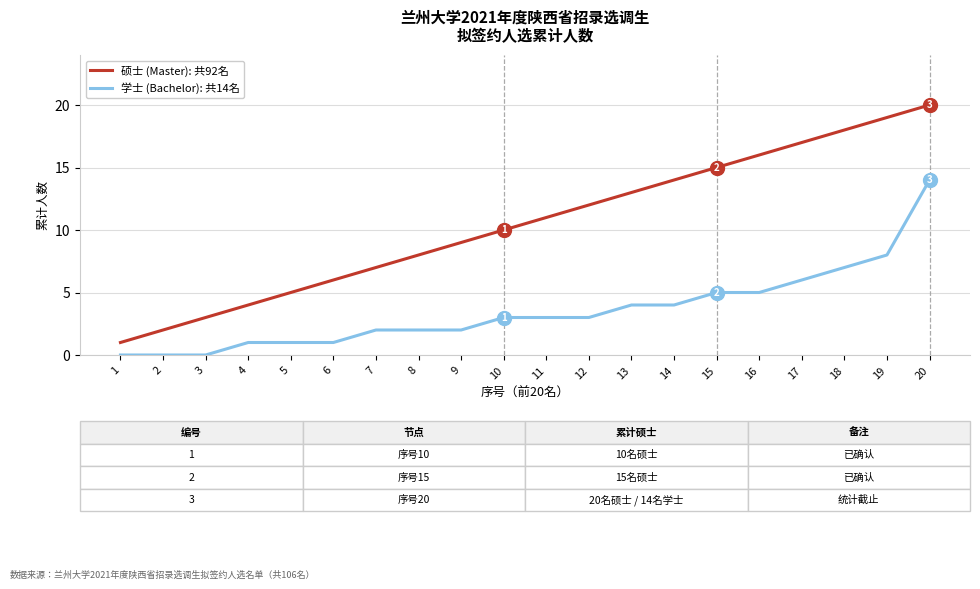

Reading right to left, transcribe all the data shown in this chart.

硕士 (Master): 共92名: 20	19	18	17	16	15	14	13	12	11	10	9	8	7	6	5	4	3	2	1
学士 (Bachelor): 共14名: 14	8	7	6	5	5	4	4	3	3	3	2	2	2	1	1	1	0	0	0